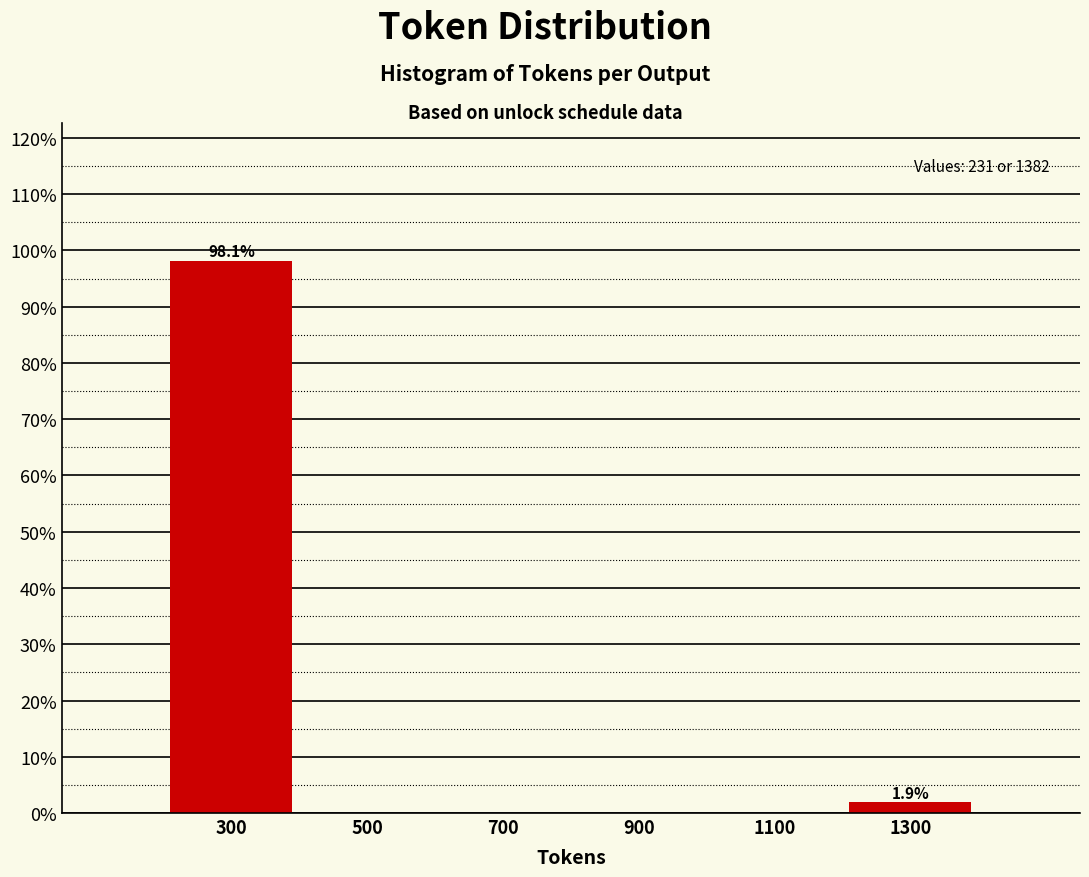

Reading left to right, extract all data points from this chart.

300=98.1	500=0.0	700=0.0	900=0.0	1100=0.0	1300=1.9